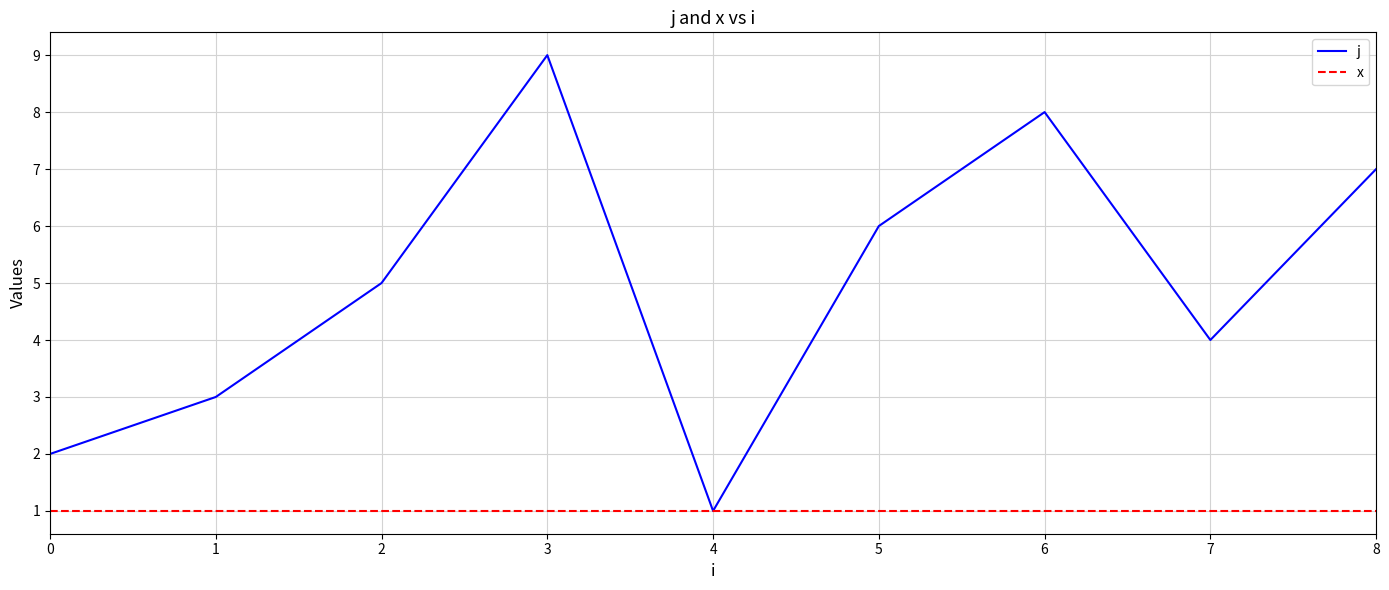

Rank the series at 1 from lowest to highest value.

x, j